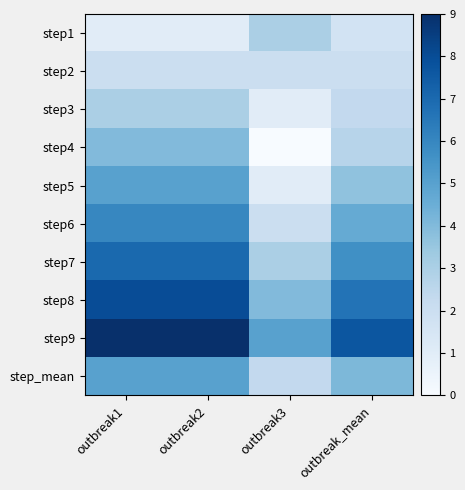

How many series are shown in this chart?

10